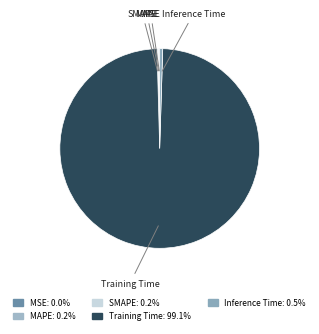

Is there a majority slice in this chart?

Yes